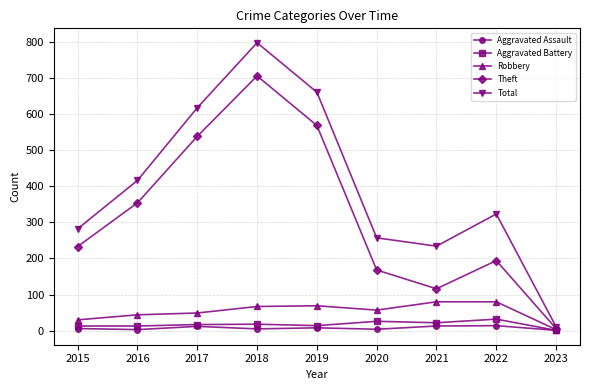

What value does the Aggravated Battery series have at 2020?

26